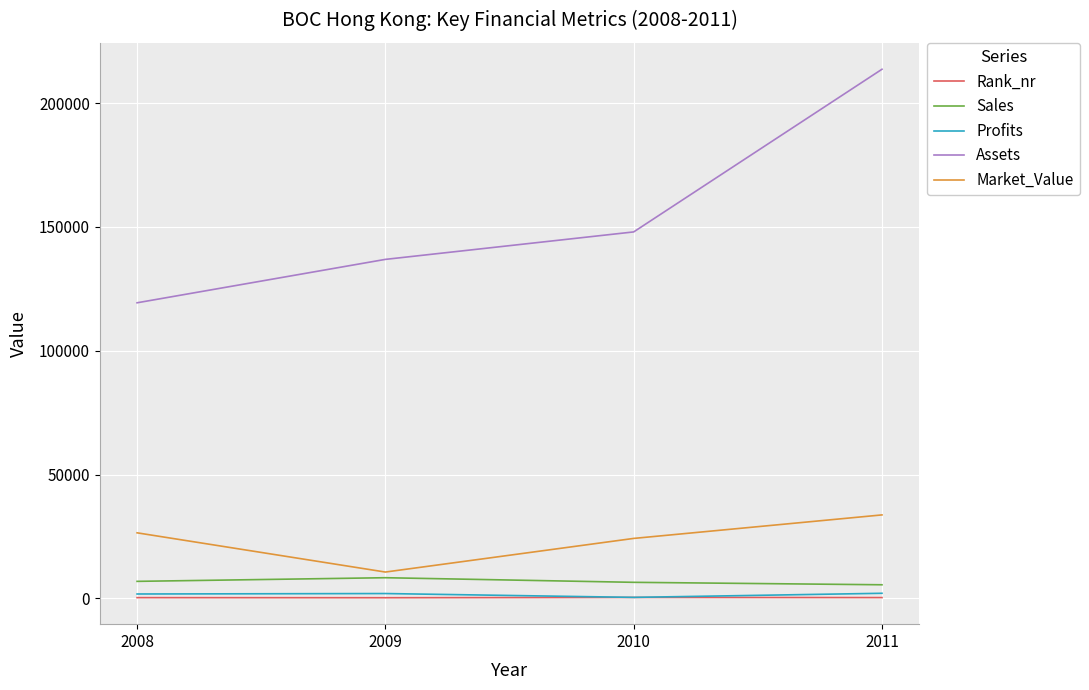

What is the difference between the maximum and minimum values in the Profits series?

1654.7